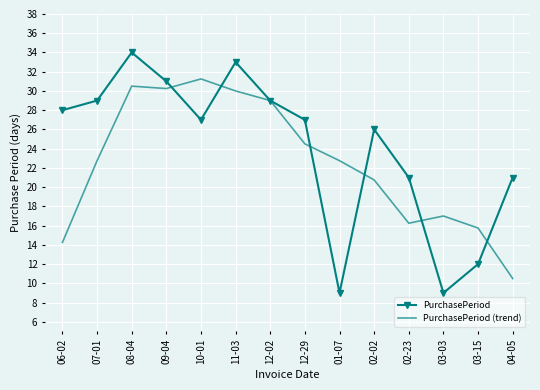

What is the approximate value of PurchasePeriod at 07-01?

29.0